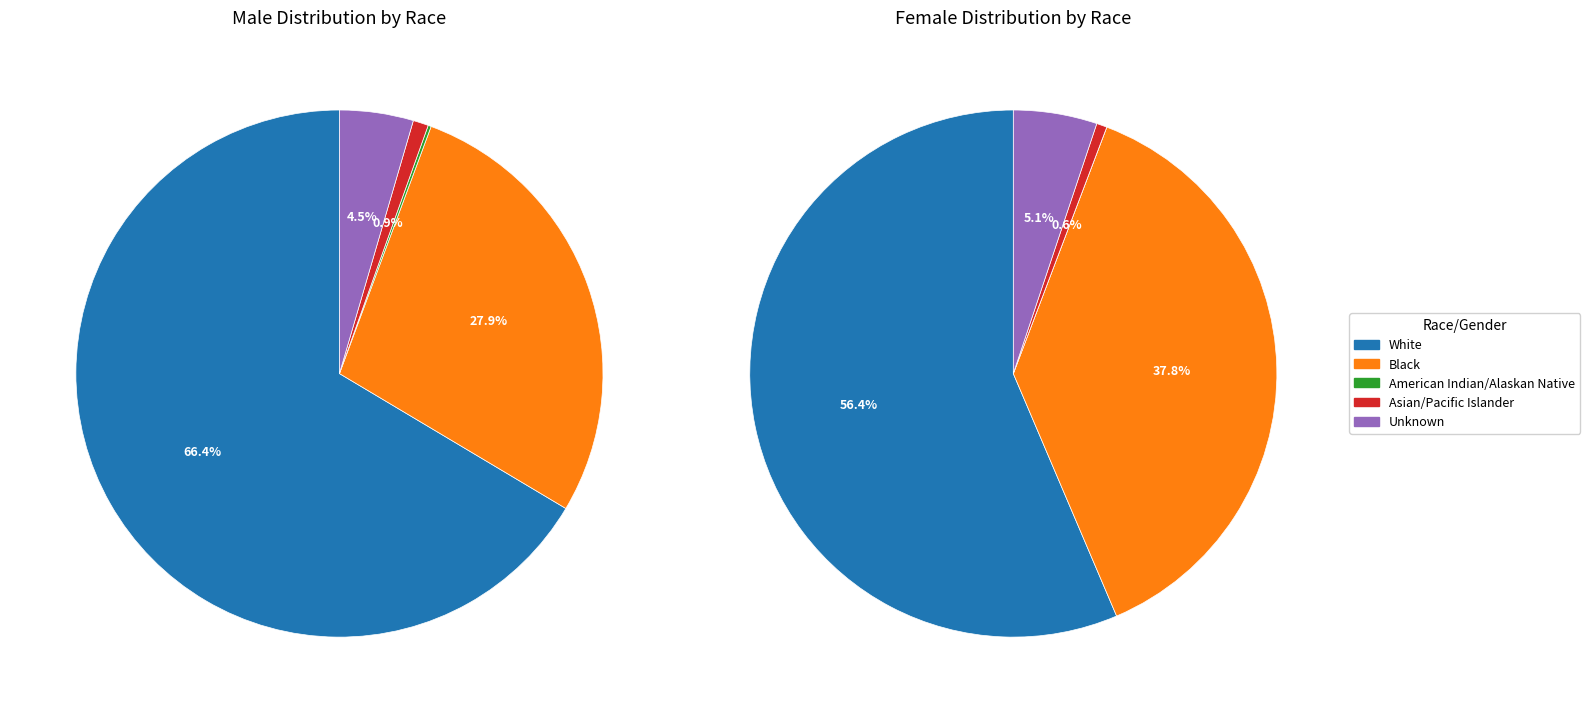

To the nearest percent, what is the difference between the largest and smallest slice percentages?

56%